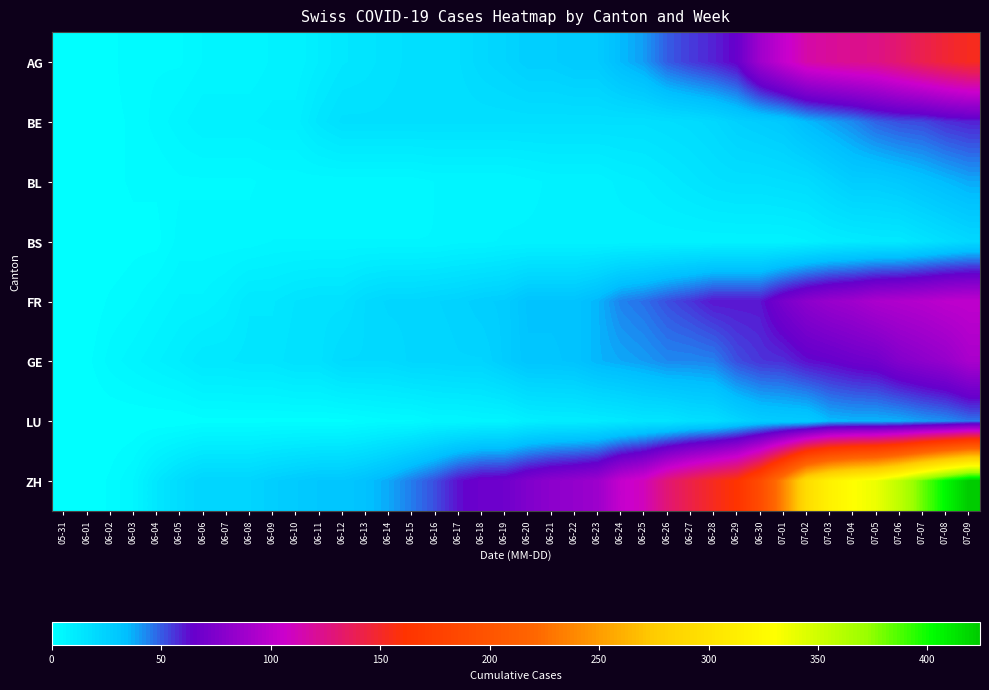

Which label corresponds to the largest value in the chart?

07-09